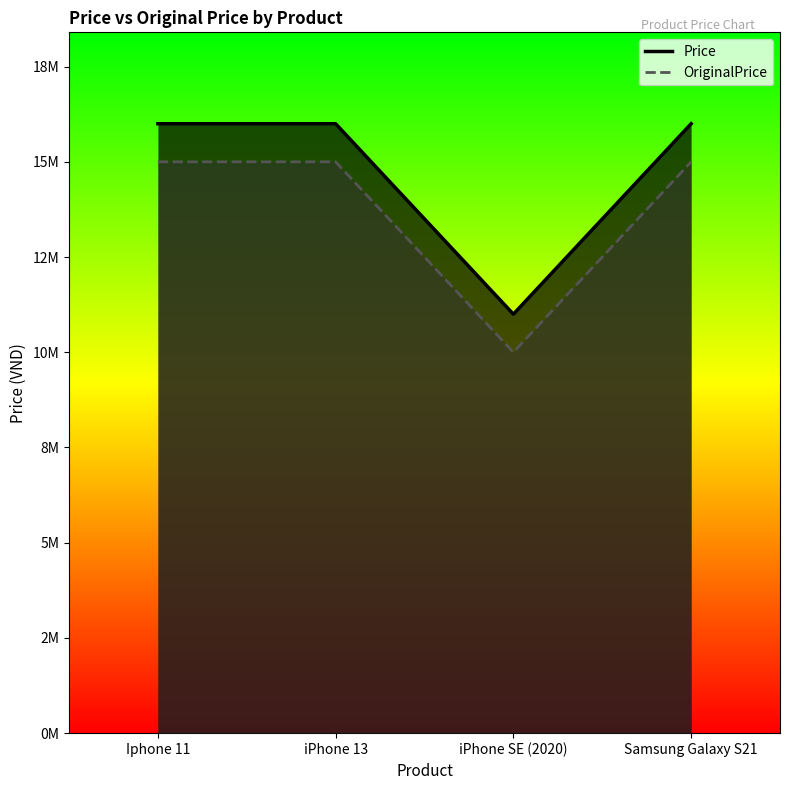

Which series changed the most between Iphone 11 and iPhone SE (2020)?

Price